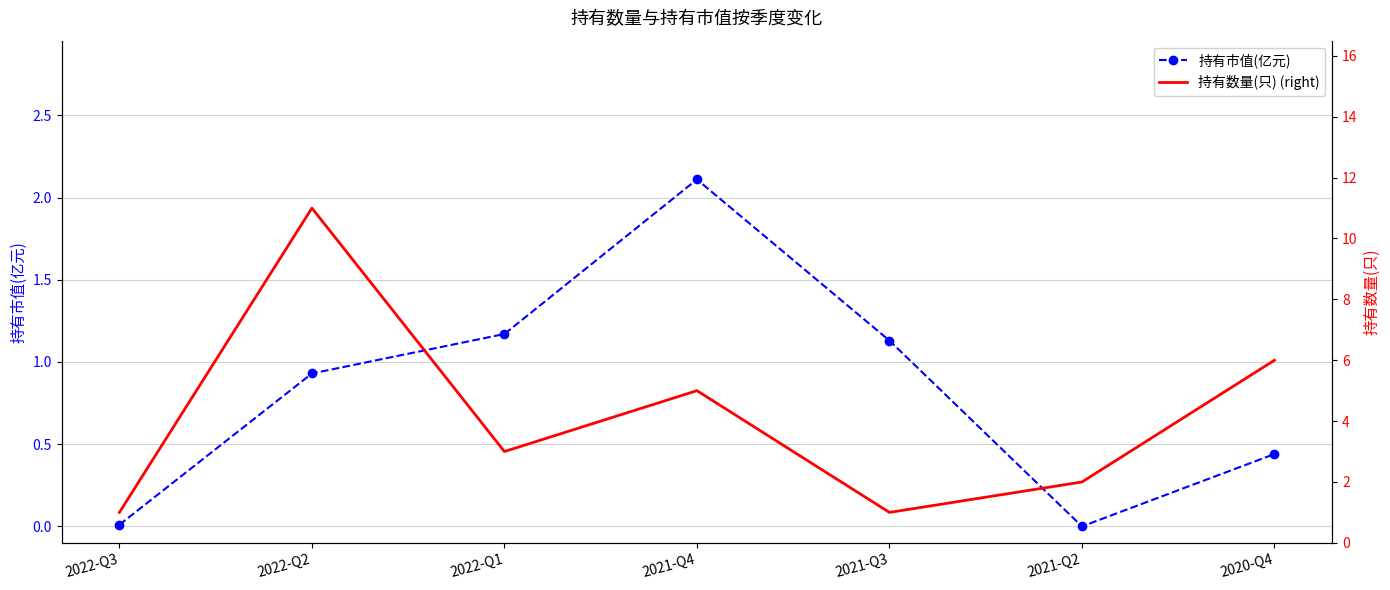

How many lines are shown in the chart?

2